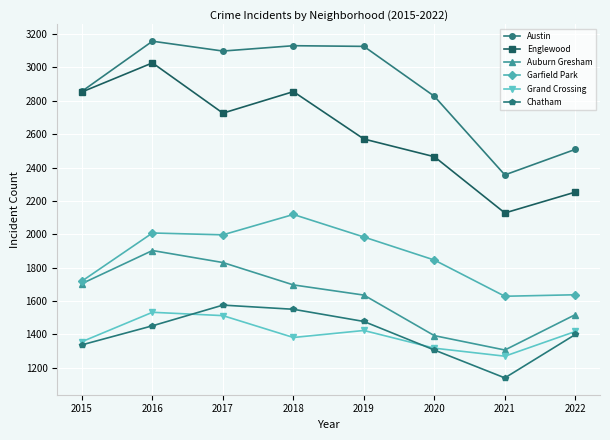

True or false: Englewood has more than 0 points higher than both neighbors.

True